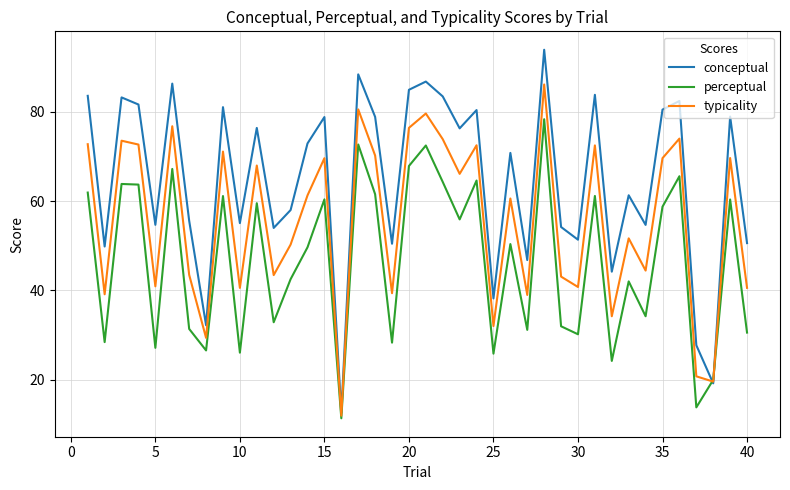

List the series in order of their peak value, highest first.

conceptual, typicality, perceptual